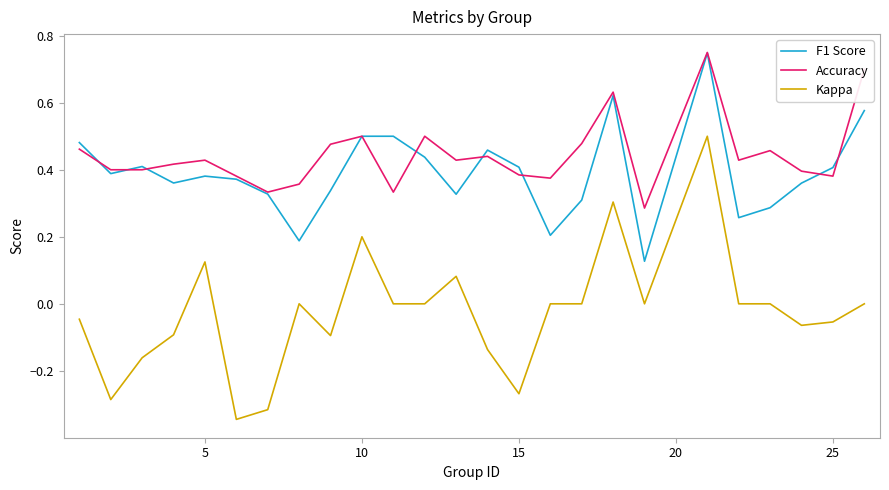

Which series has the largest range (max minus min)?

Kappa